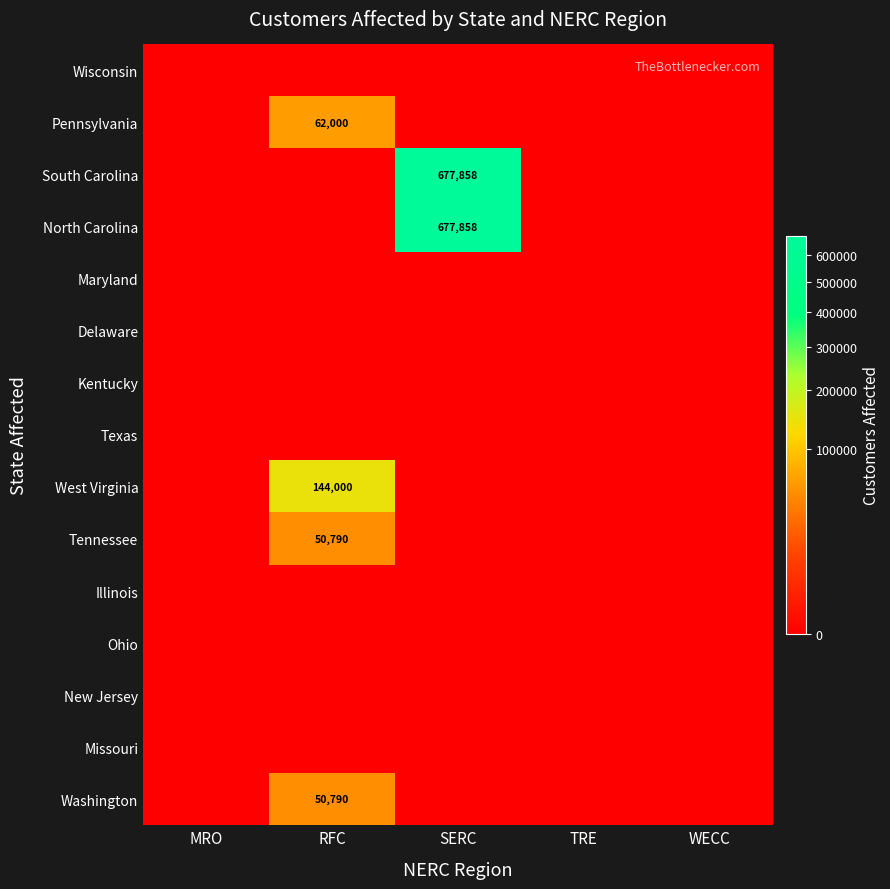

What is the difference between the highest and lowest values at RFC?

144000